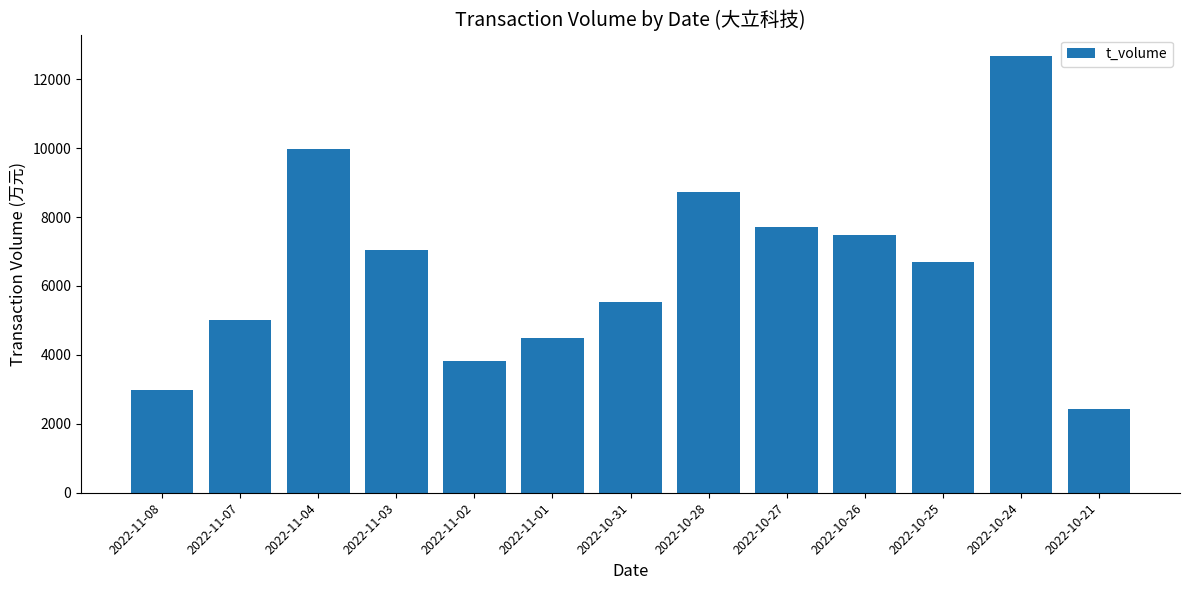

What is the difference between the maximum and minimum values?

10241